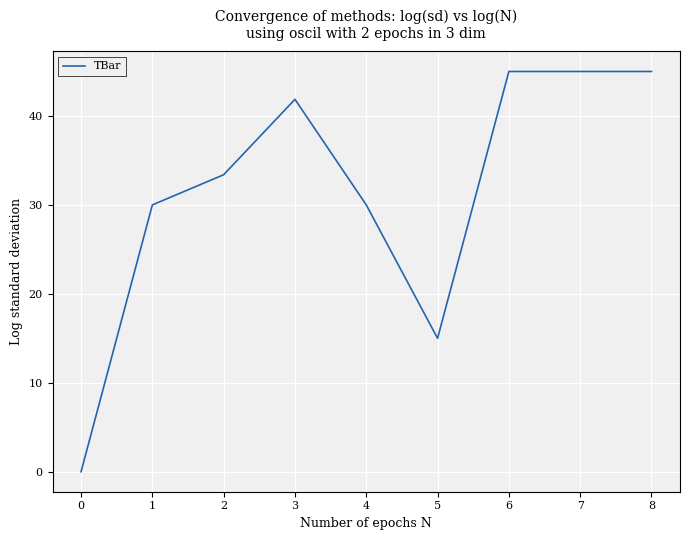

The value at 1 is 21.0. True or false?

False